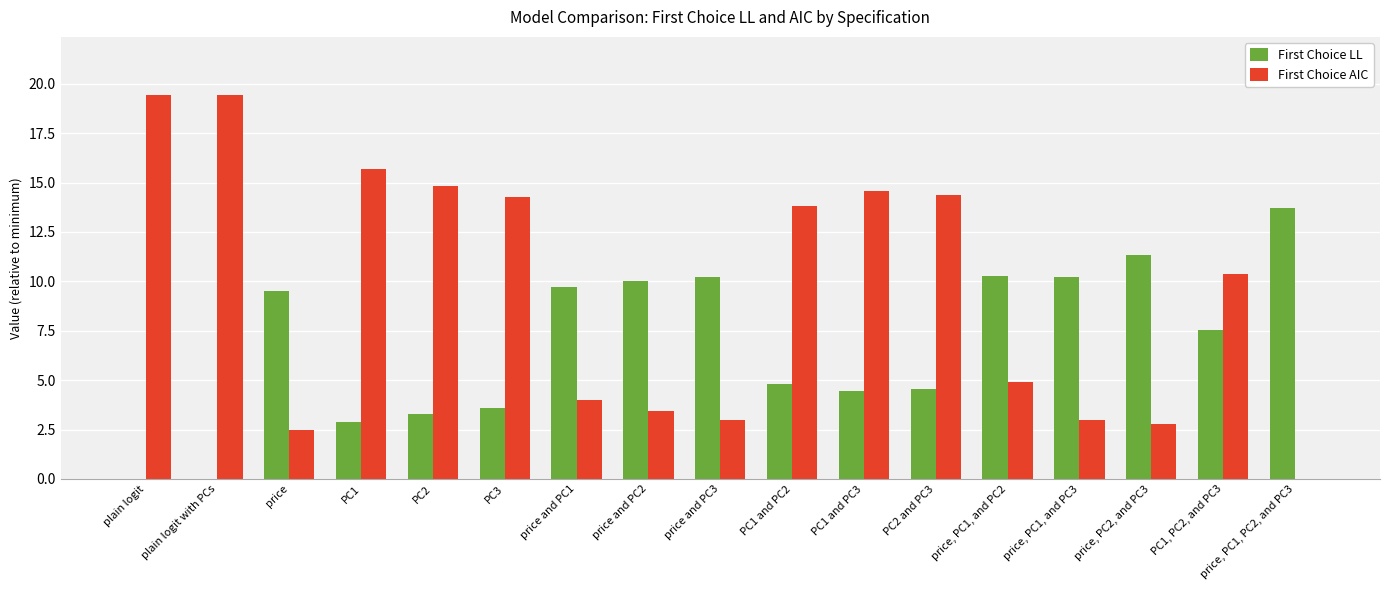

What is the maximum value for First Choice LL?

13.7